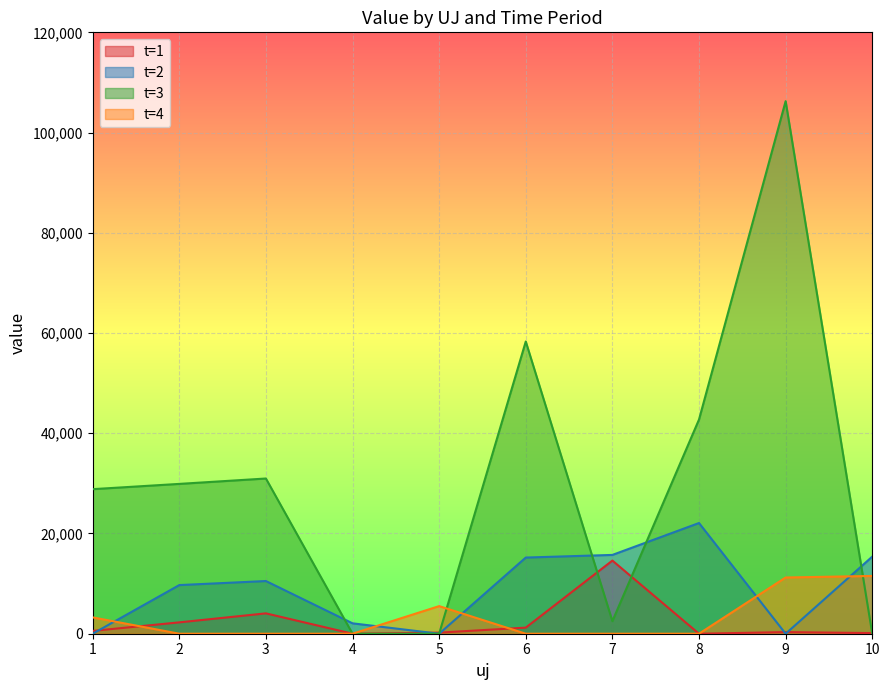

In t=2, how many points are lower than both neighbors (excluding endpoints)?

2